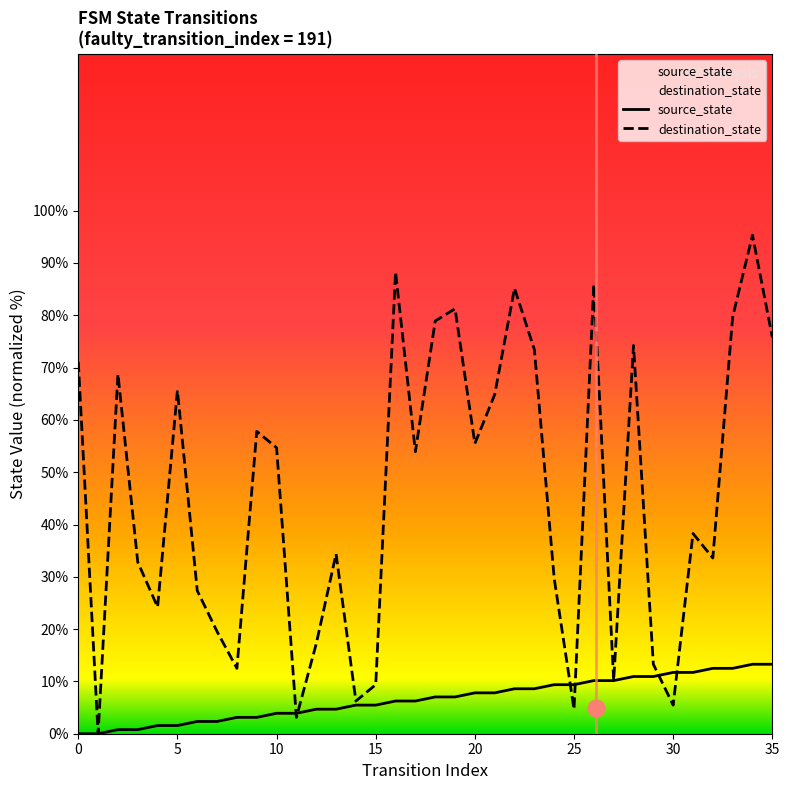

What is the maximum value shown in the chart?

95.3